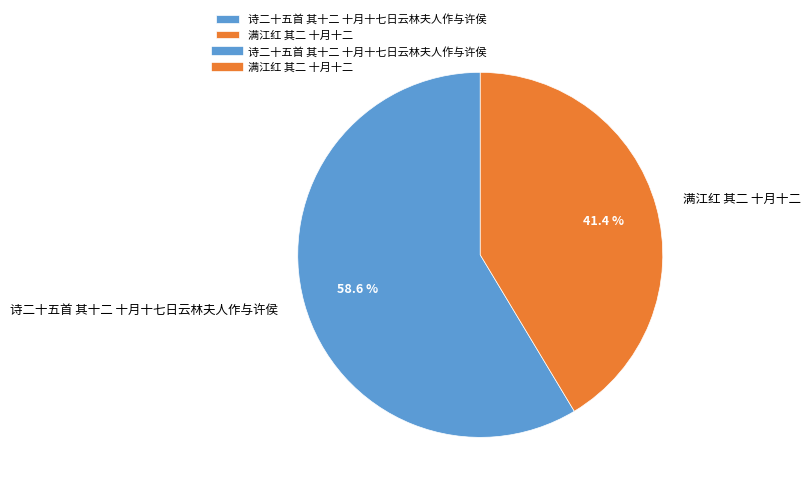

Combined, do 满江红 其二 十月十二 and 诗二十五首 其十二 十月十七日云林夫人作与许侯 account for over 50%?

Yes